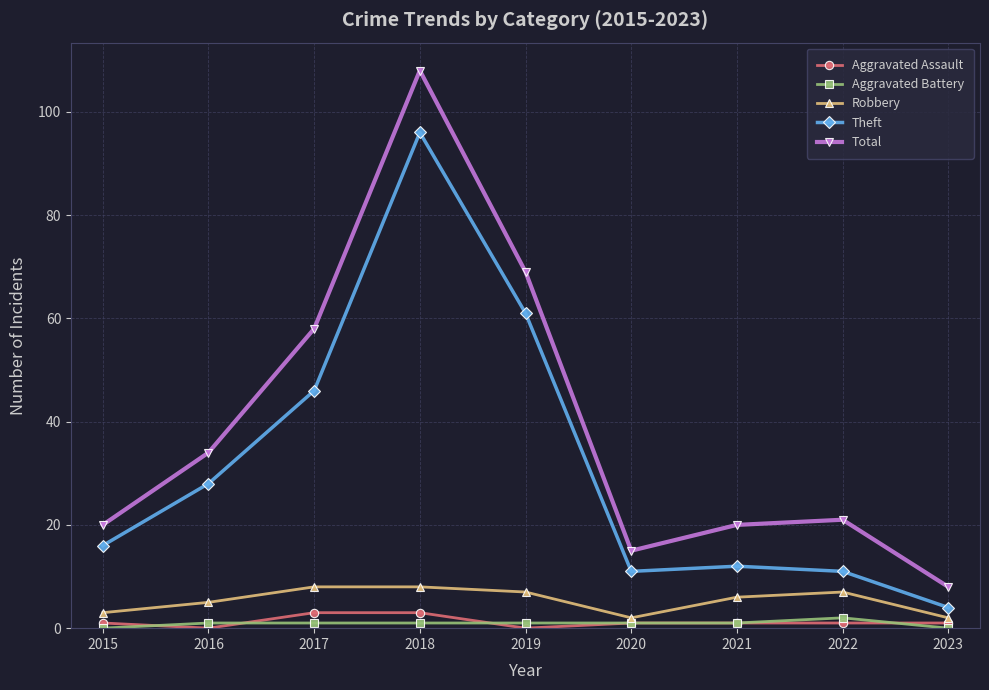

At which label does Robbery first exceed 6?

2017